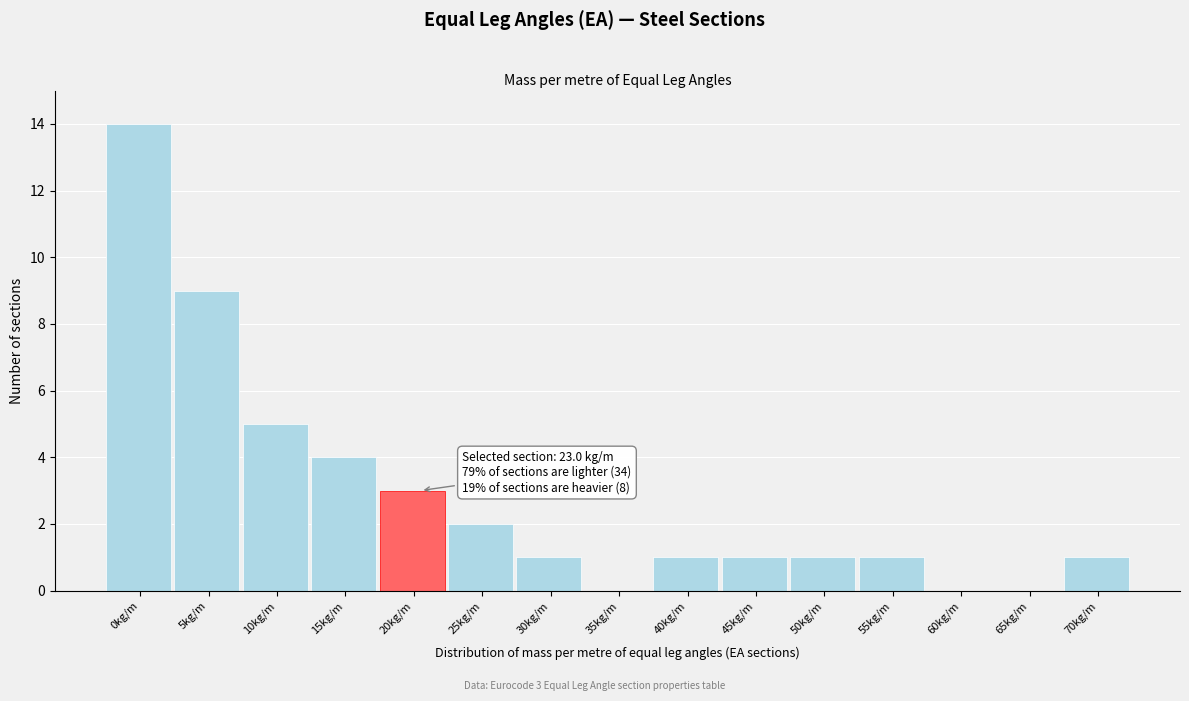

Reading right to left, transcribe all the data shown in this chart.

70kg/m=1	65kg/m=0	60kg/m=0	55kg/m=1	50kg/m=1	45kg/m=1	40kg/m=1	35kg/m=0	30kg/m=1	25kg/m=2	20kg/m=3	15kg/m=4	10kg/m=5	5kg/m=9	0kg/m=14